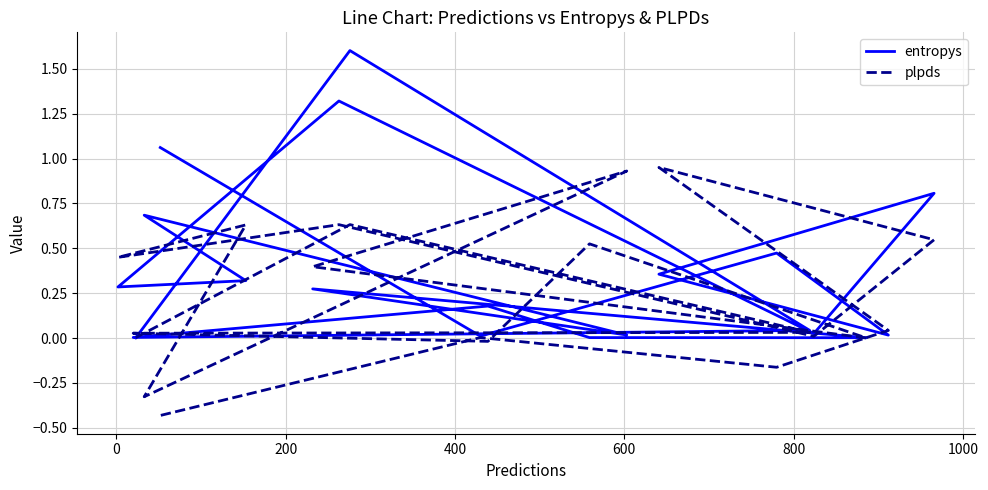

Does the chart have visible grid lines?

Yes